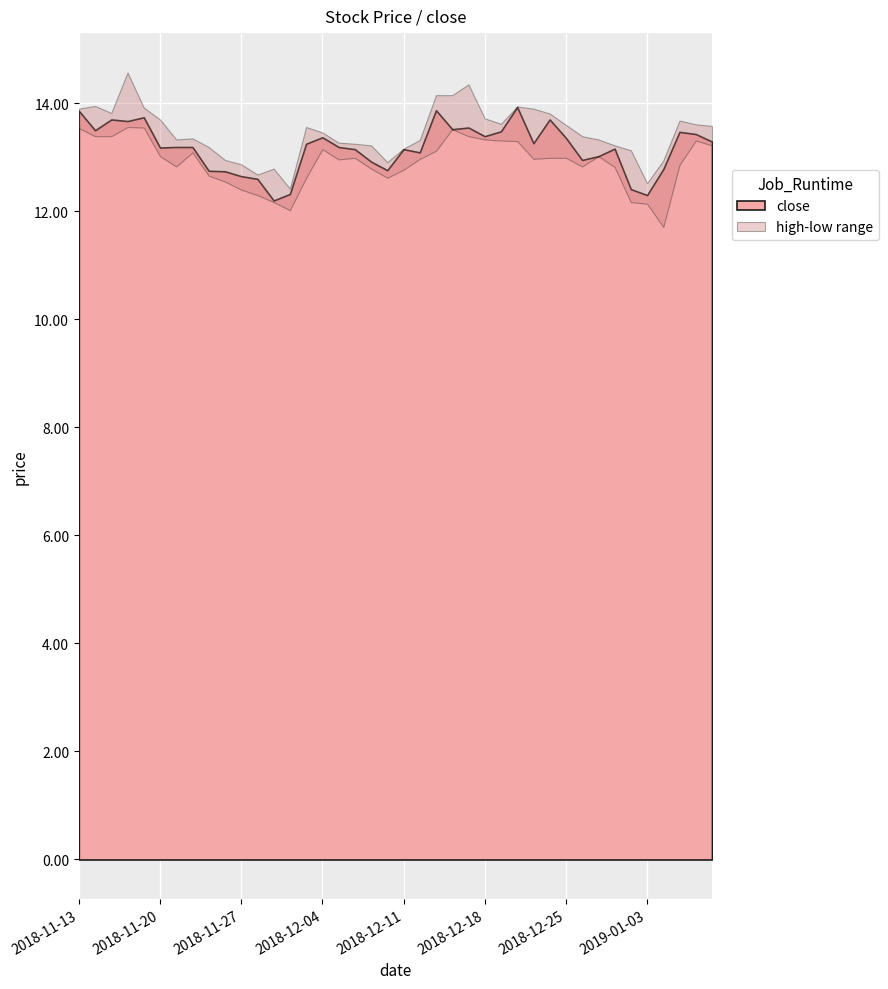

What is the change in value from 2018-12-17 to 2019-01-07?

-0.1